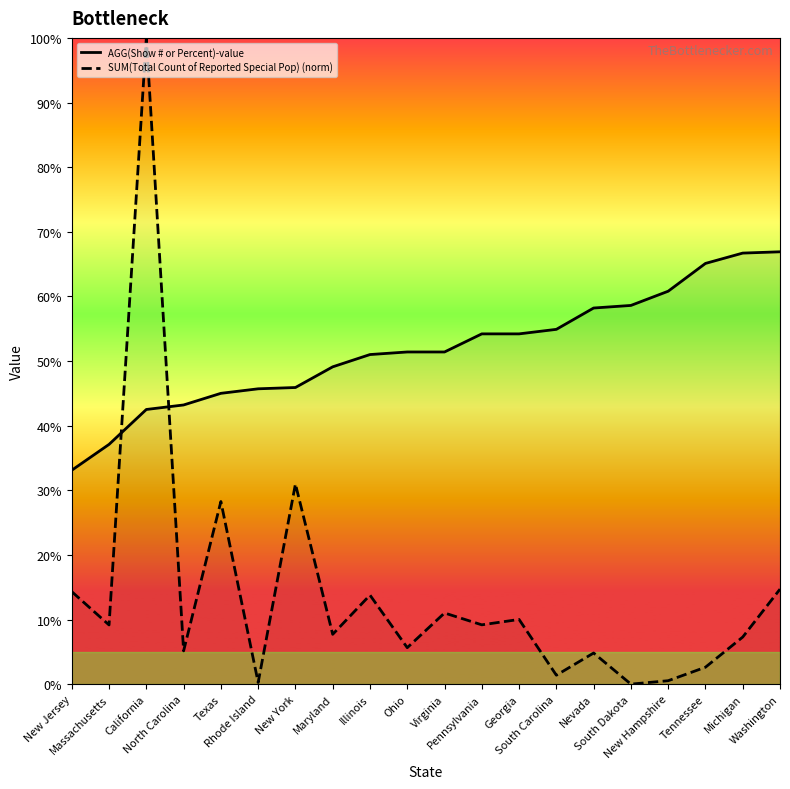

What is the label of the 13th point from the left?

Georgia